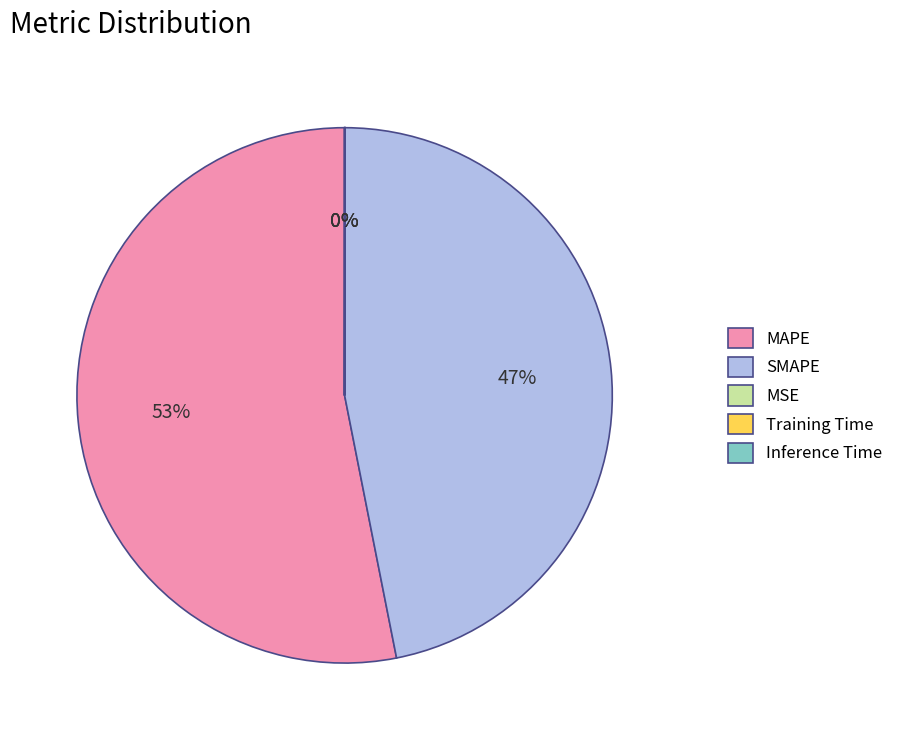

To the nearest percent, what portion does MAPE represent?

53%